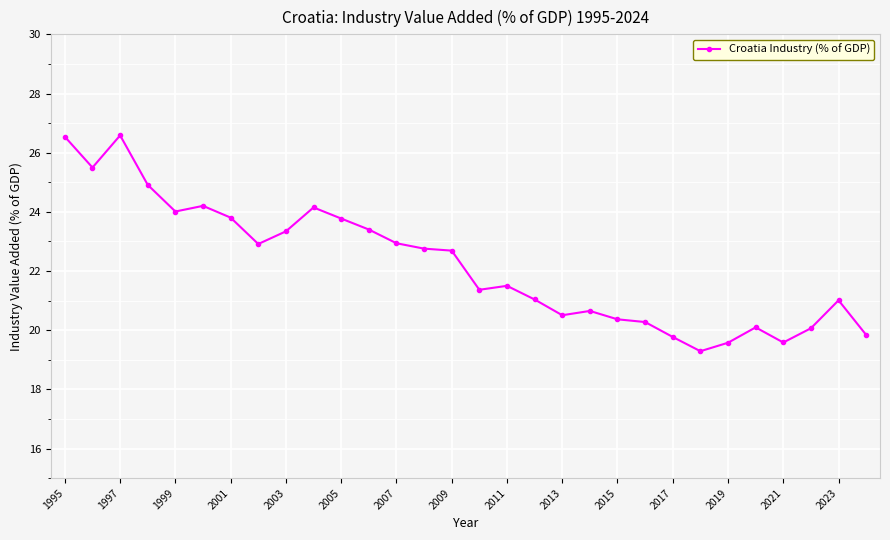

Does the chart display data point markers on the line(s)?

Yes